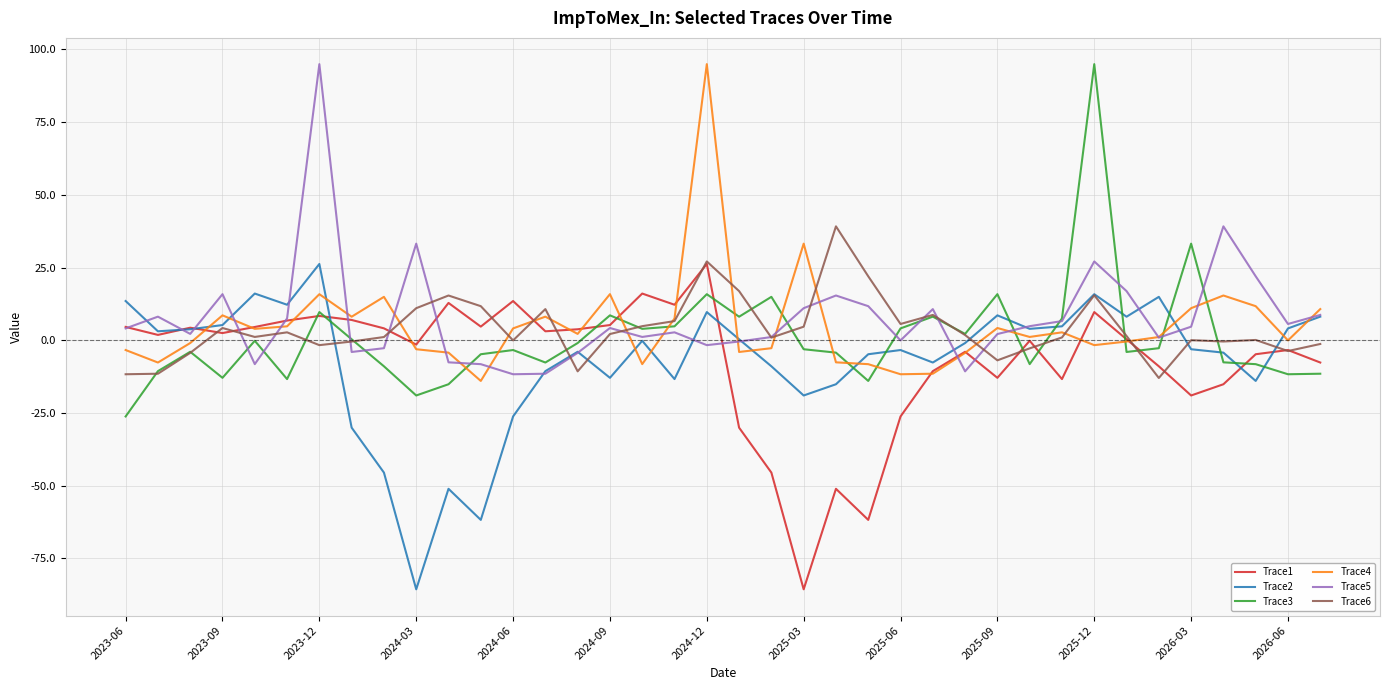

What is the smallest value displayed?

-85.6